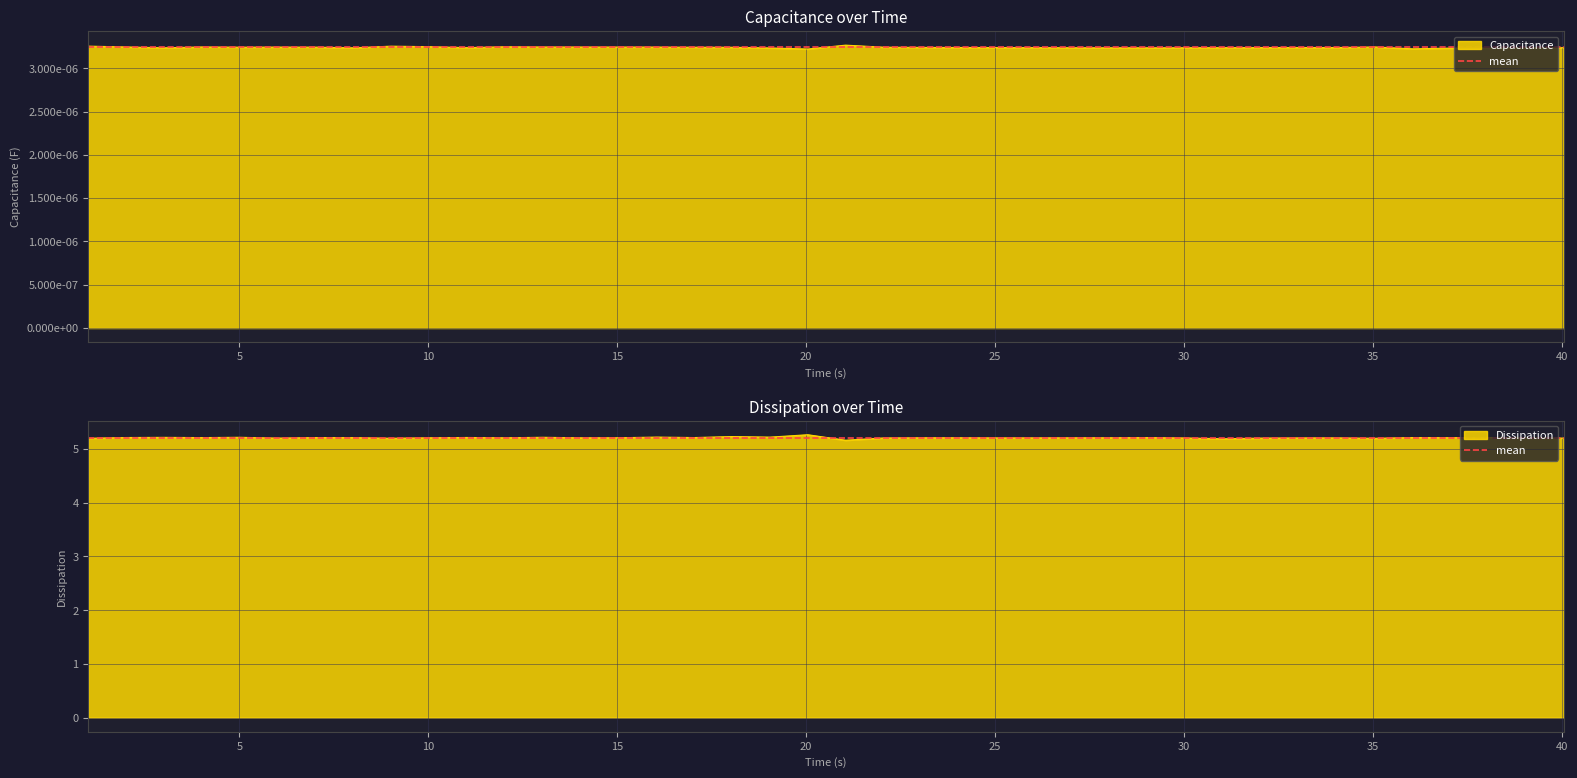

At which category does the chart reach its minimum across all series?

21.04248857498169